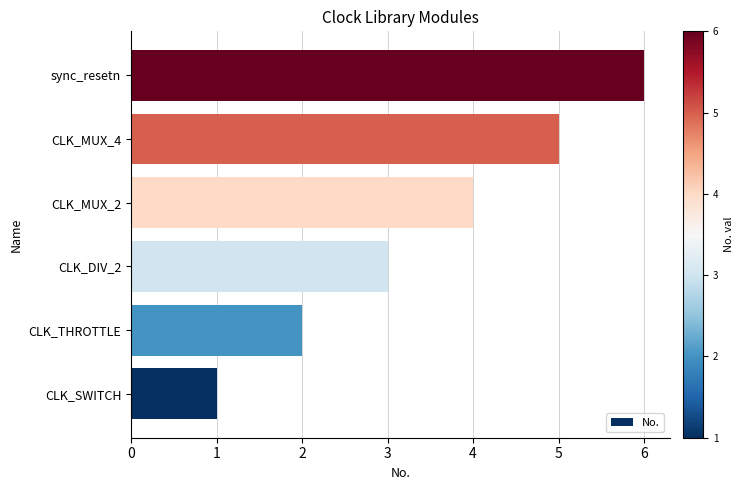

What is the change in value from CLK_MUX_2 to sync_resetn?

+2